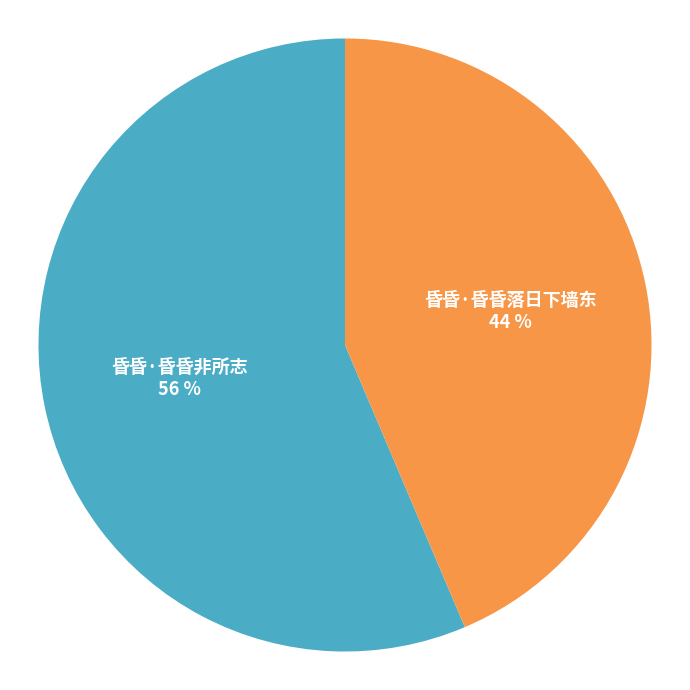

Is there a majority slice in this chart?

Yes